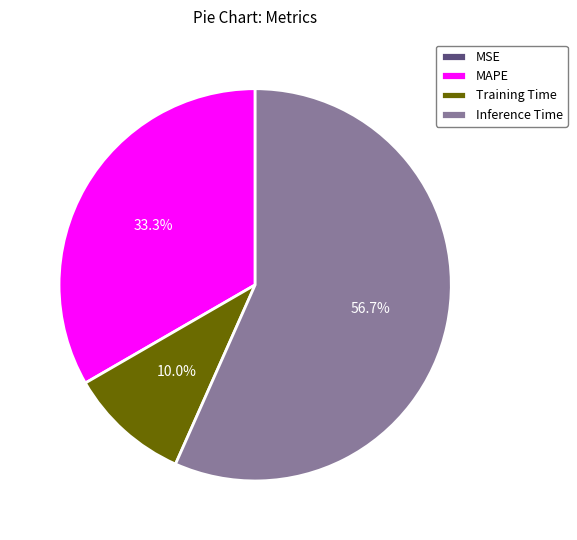

To the nearest percent, what percentage of the pie is MAPE?

33%